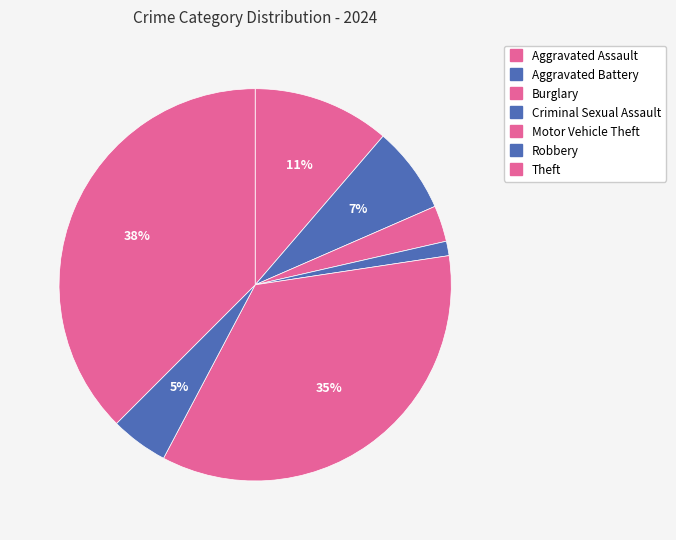

Count the number of slices in the pie.

7